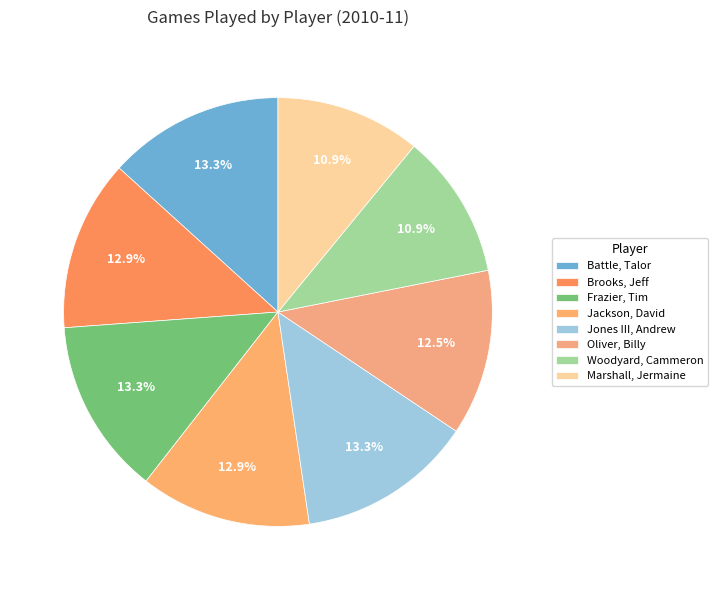

Do Battle, Talor and Oliver, Billy together represent more than half of the pie?

No